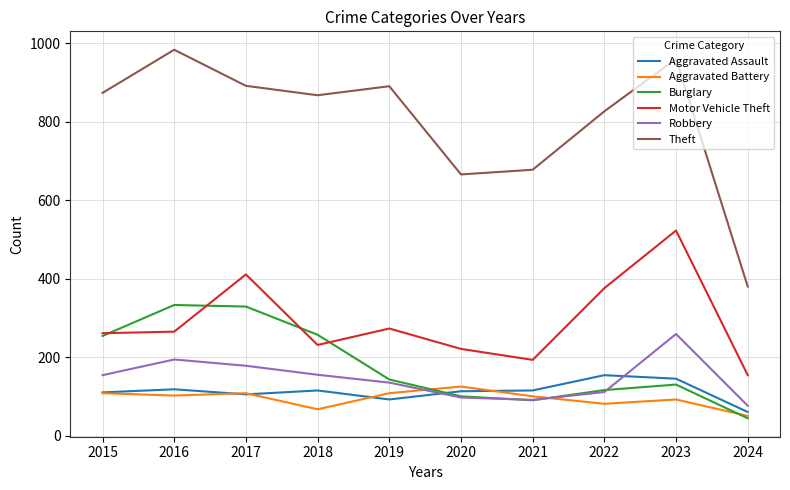

True or false: Aggravated Battery and Theft cross at least once.

False